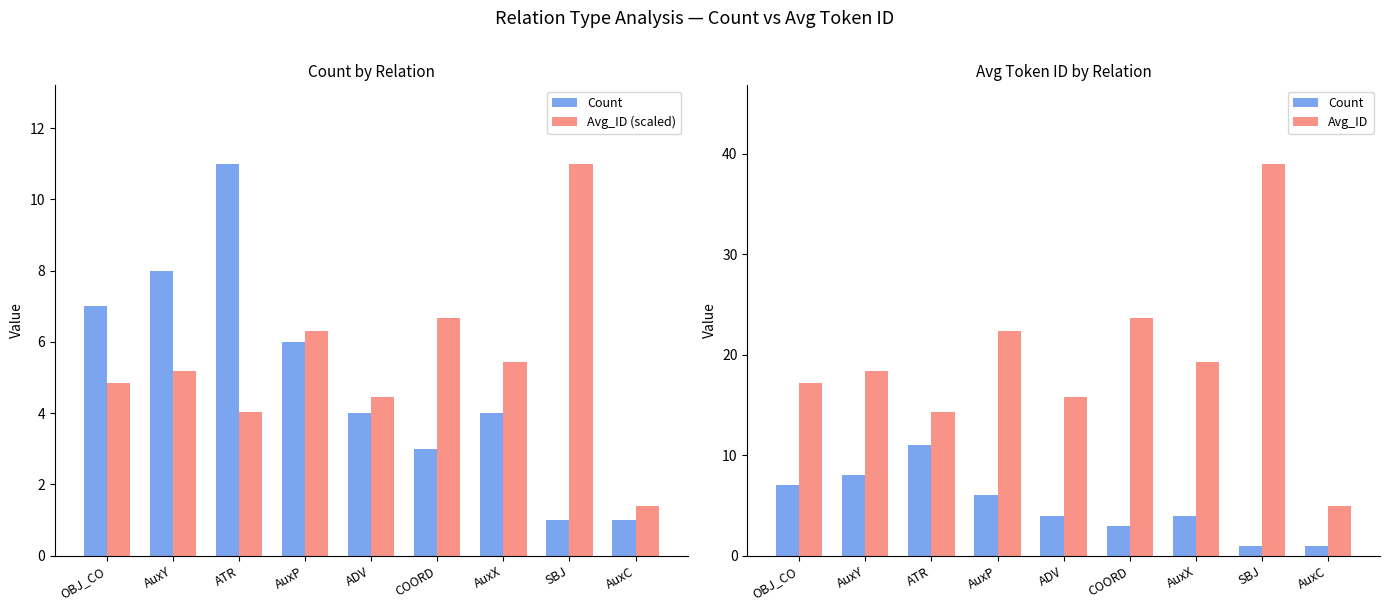

Reading right to left, extract all data points from this chart.

Count: AuxC=1.0	SBJ=1.0	AuxX=4.0	COORD=3.0	ADV=4.0	AuxP=6.0	ATR=11.0	AuxY=8.0	OBJ_CO=7.0
Avg_ID (scaled): AuxC=1.4	SBJ=11.0	AuxX=5.4	COORD=6.7	ADV=4.4	AuxP=6.3	ATR=4.0	AuxY=5.2	OBJ_CO=4.8
Avg_ID: AuxC=5.0	SBJ=39.0	AuxX=19.2	COORD=23.7	ADV=15.8	AuxP=22.3	ATR=14.3	AuxY=18.4	OBJ_CO=17.1